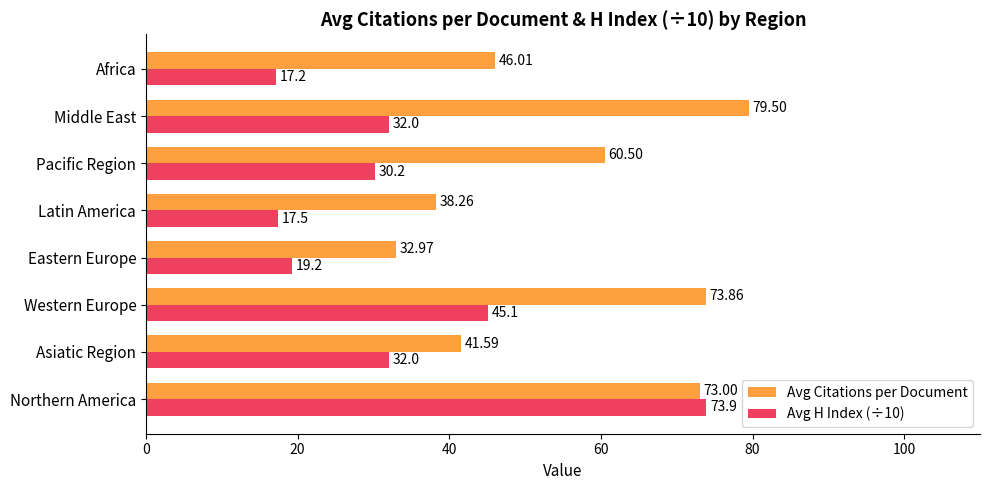

Which series has the largest range (max minus min)?

Avg H Index (÷10)